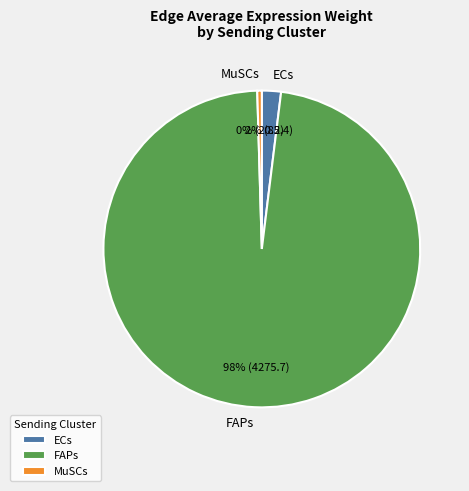

Is the sum of MuSCs and FAPs greater than half?

Yes